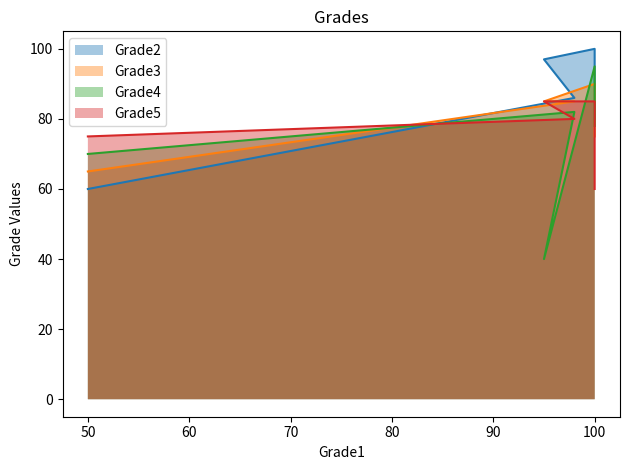

What is the difference between the second highest and second lowest values in the Grade3 series?

10